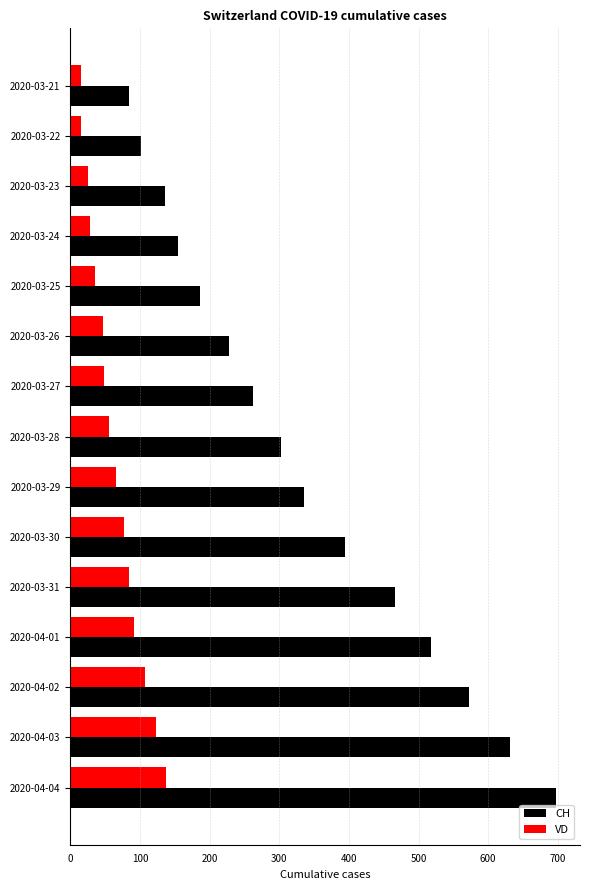

List the series in order of their overall mean, highest first.

CH, VD